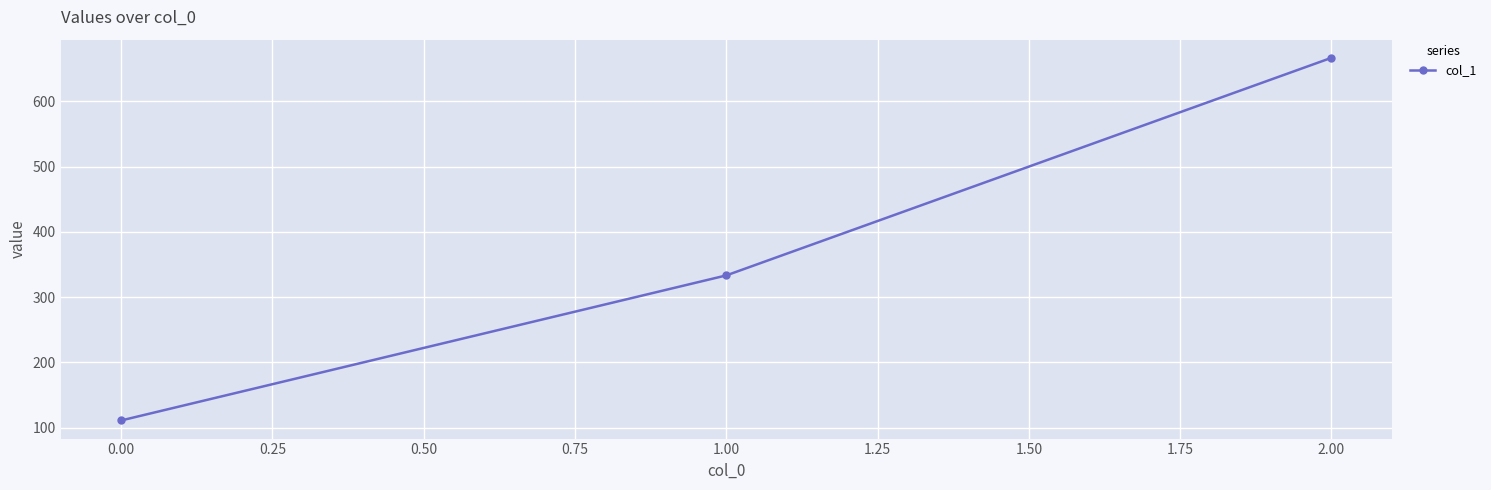

What is the ratio of the value at 2.00 to the value at 0.00?

6.0